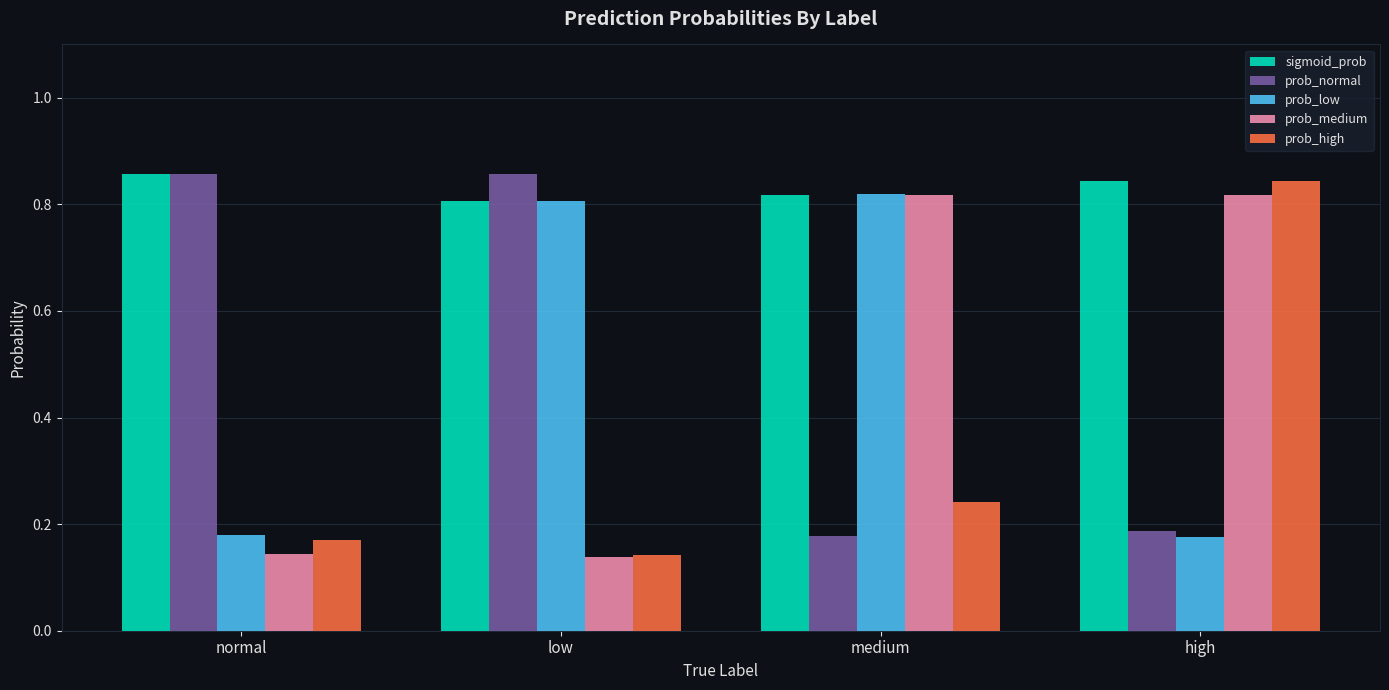

True or false: prob_low has a value of 0.8 at medium.

True